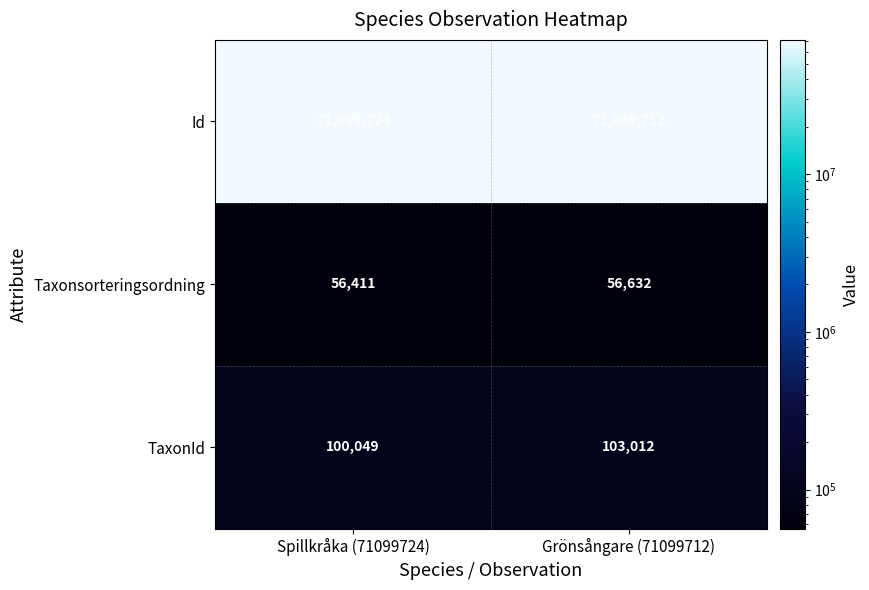

Which series changed the most between Spillkråka (71099724) and Grönsångare (71099712)?

TaxonId